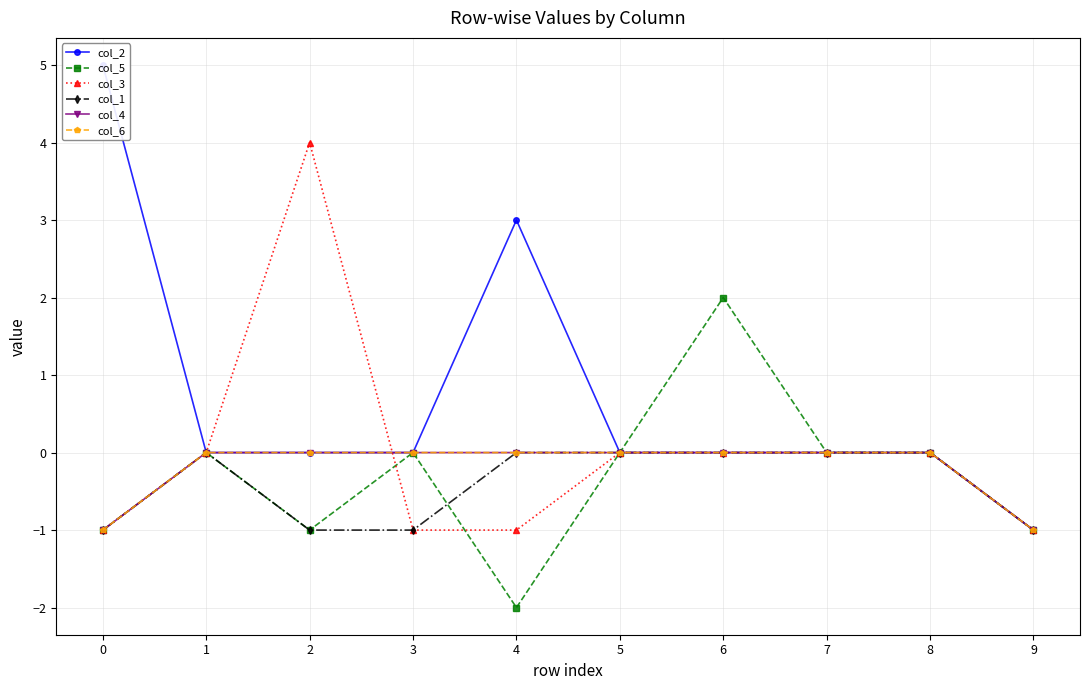

What is the sum of the col_5 values at 8 and 0?

-1